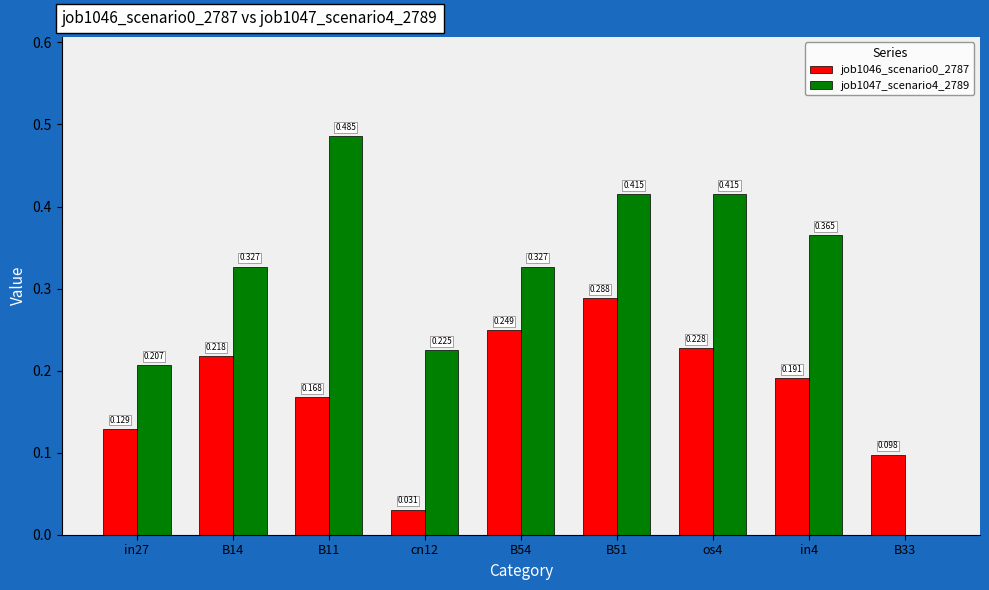

Is the value of job1047_scenario4_2789 at B33 greater than the value of job1046_scenario0_2787 at in27?

No